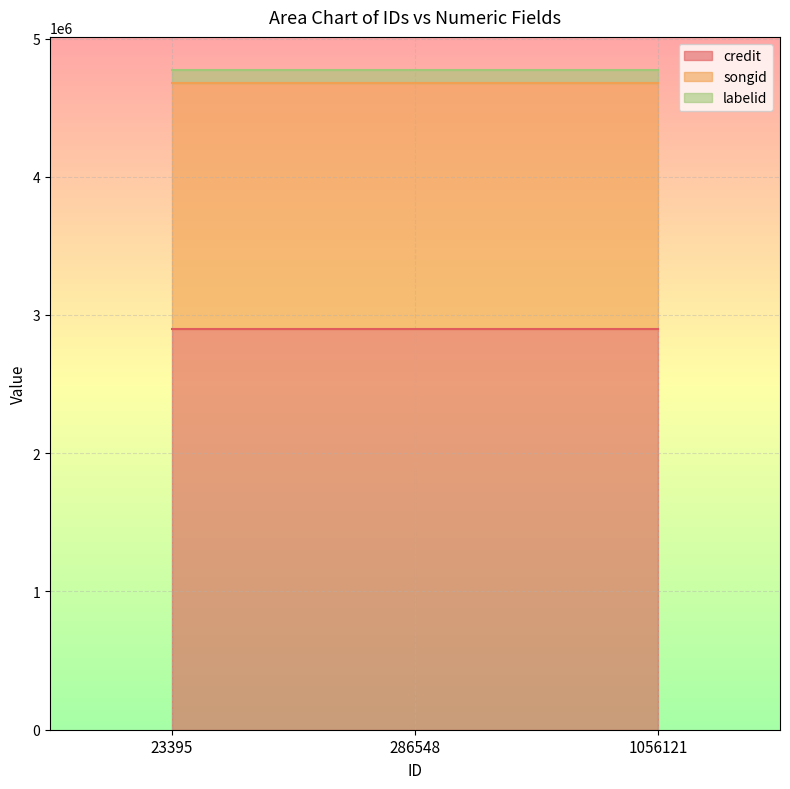

List the labels in order of credit value, smallest first.

23395, 286548, 1056121